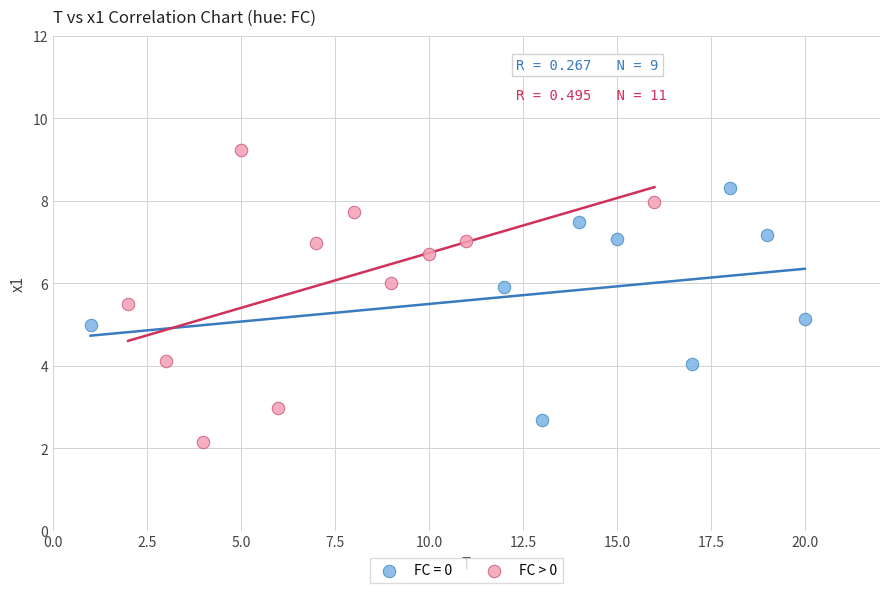

Which series reaches the maximum Y coordinate?

FC > 0